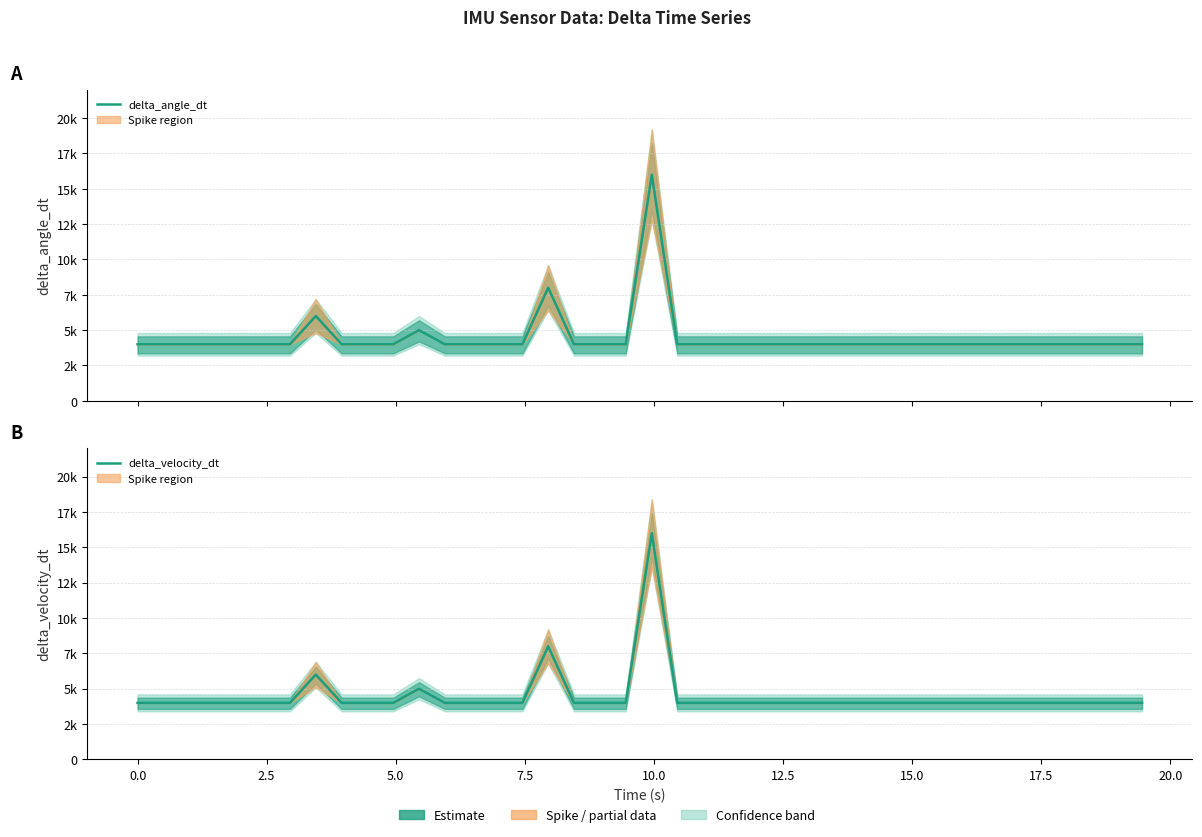

Is this an area chart (filled region under the line)?

No